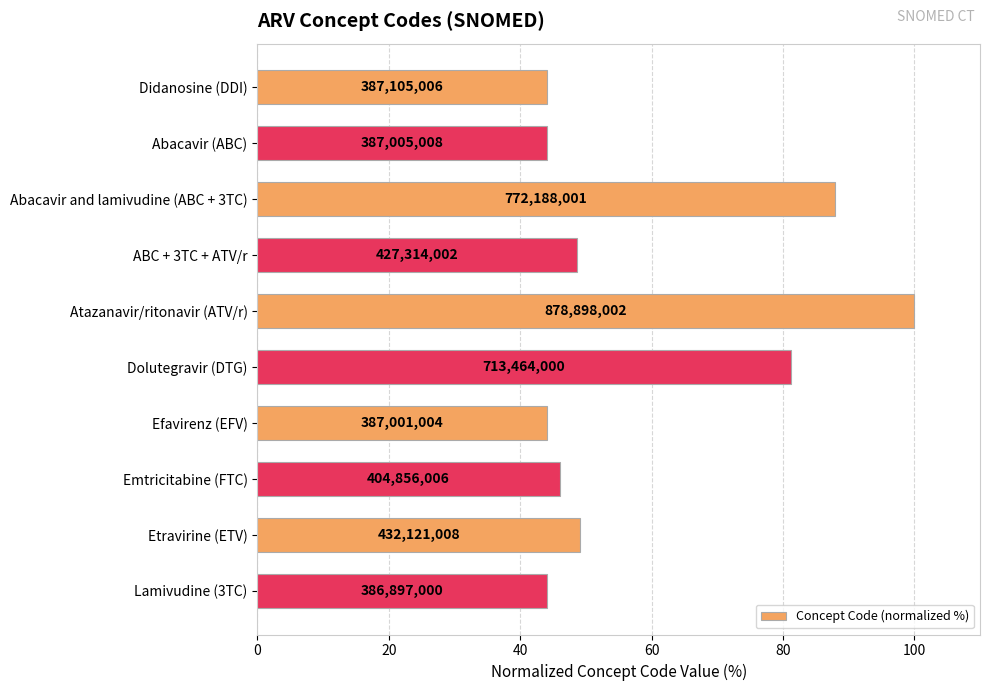

How many bars are there in total?

10